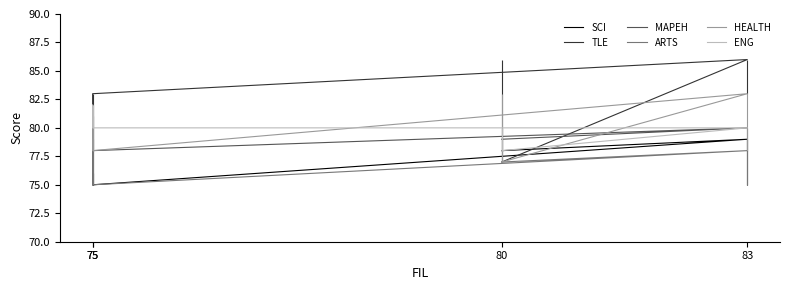

Reading right to left, transcribe all the data shown in this chart.

SCI: 76	75	79	78
TLE: 75	83	86	77
MAPEH: 81	78	80	79
ARTS: 79	75	78	77
HEALTH: 82	78	83	77
ENG: 82	80	80	78